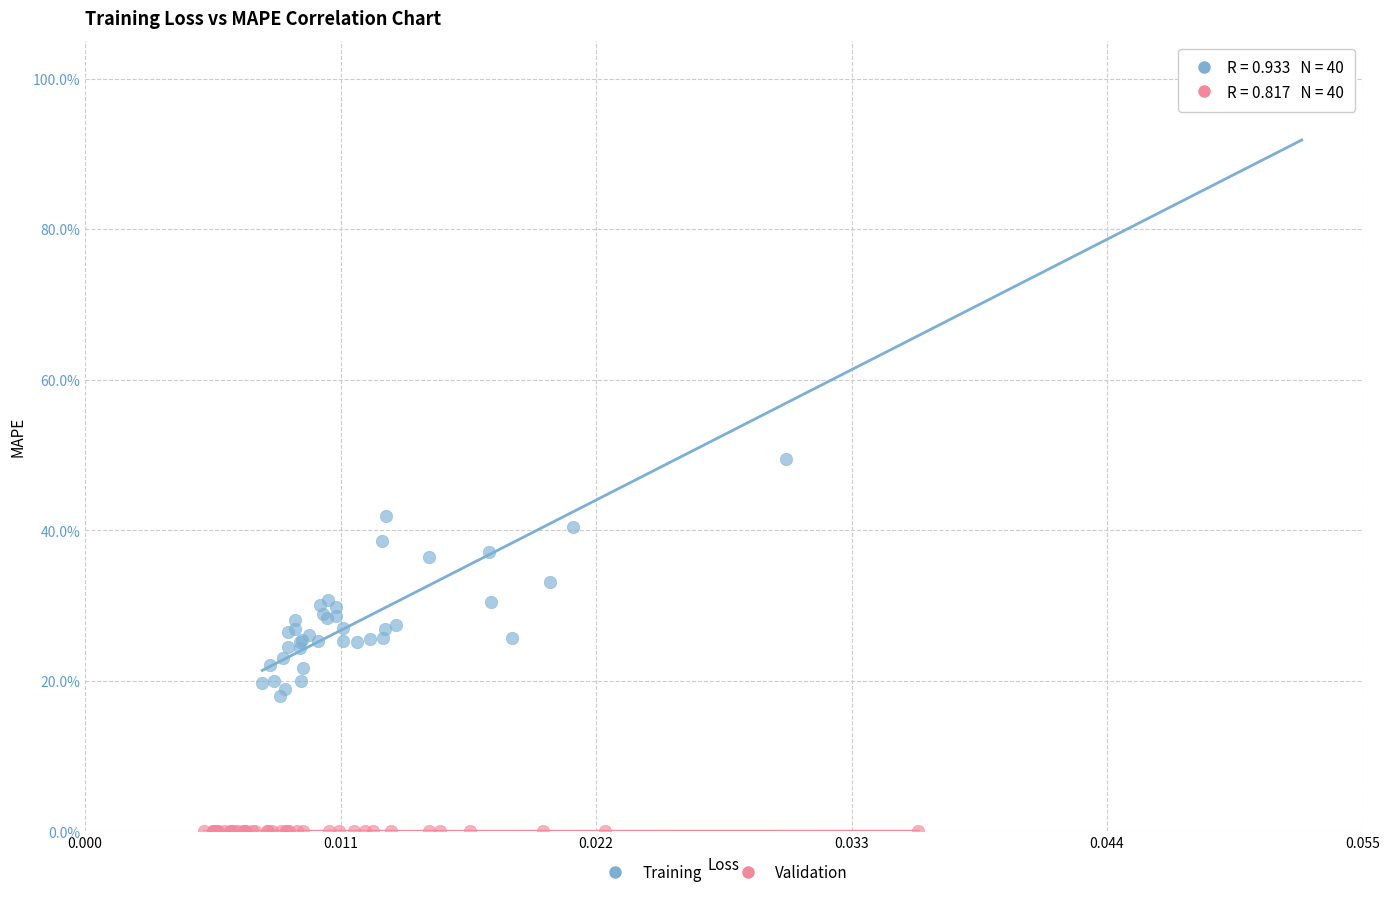

Which series reaches the minimum Y coordinate?

Validation